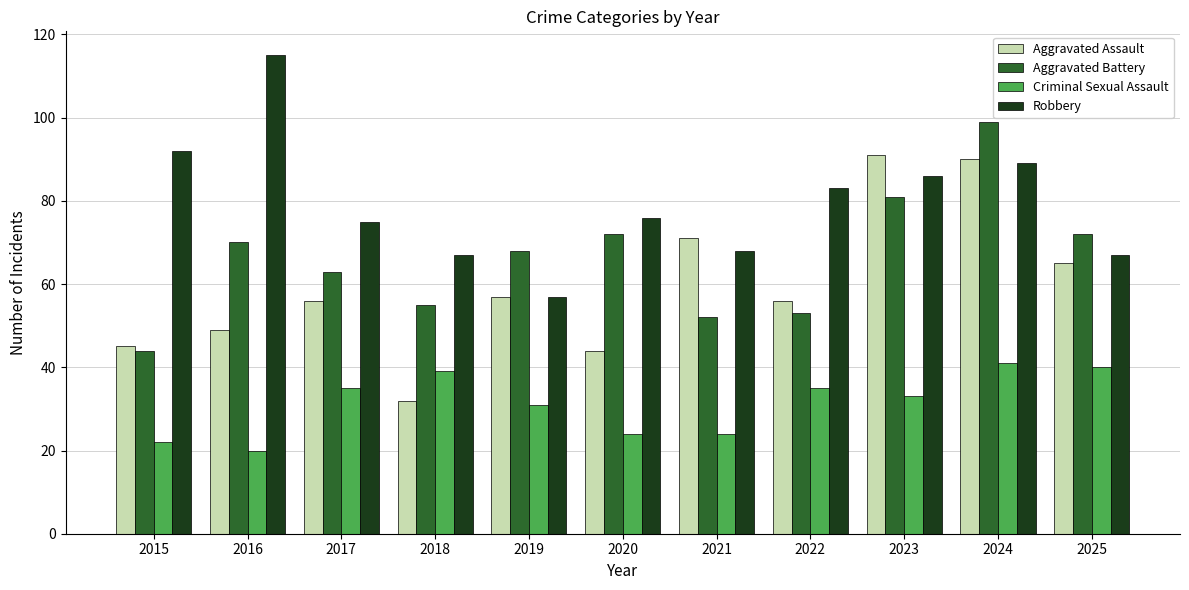

What is the average value of the Robbery series?

80